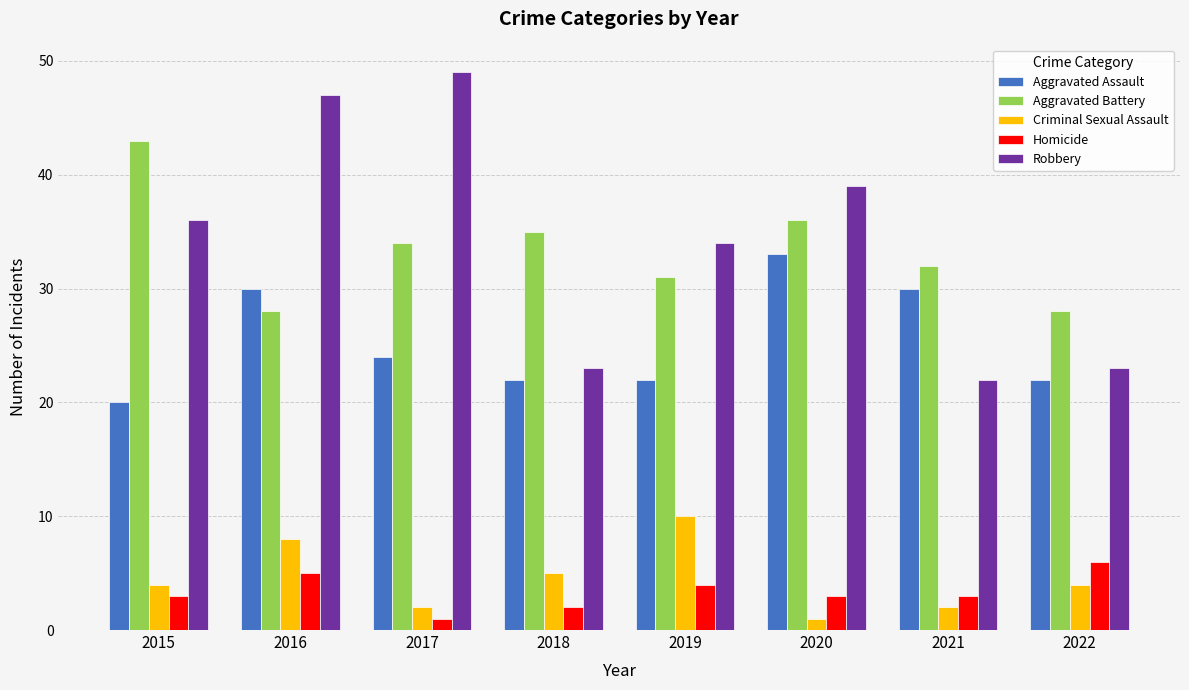

What is the value of the Homicide bar at the 8th from the left?

6